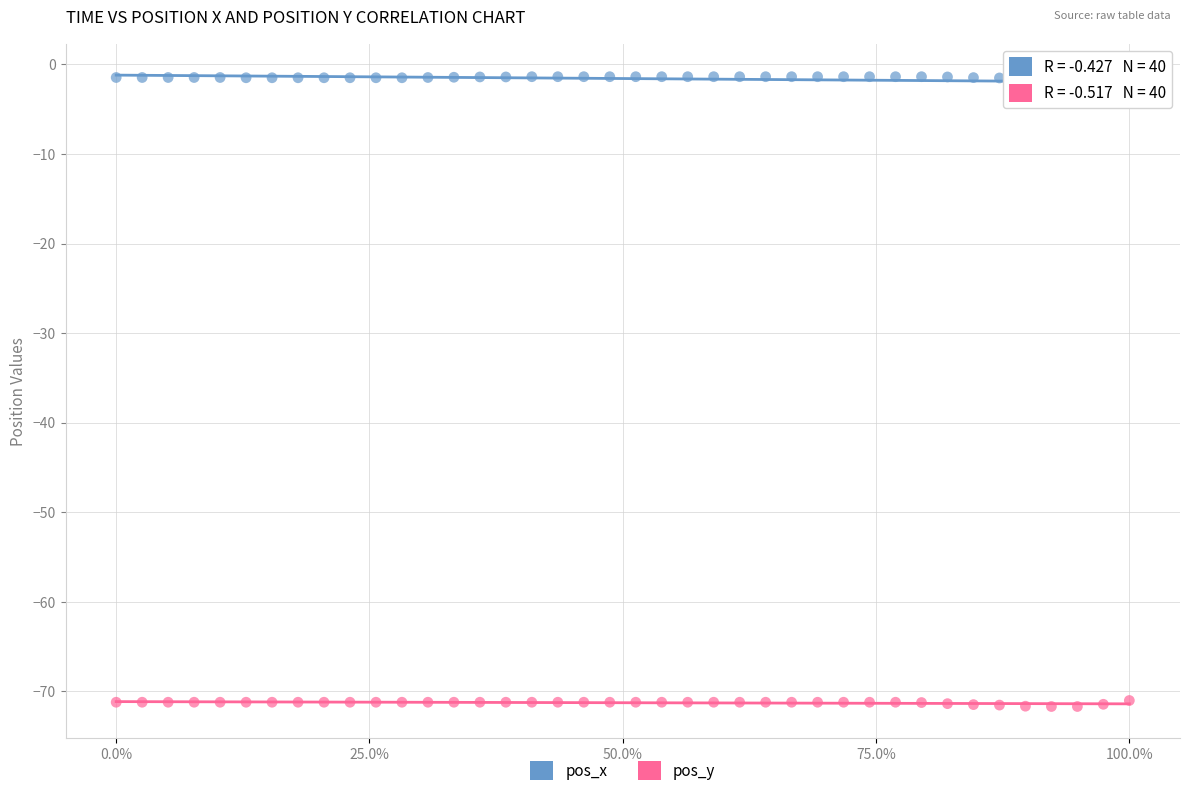

What are all the series names shown in the legend?

pos_x, pos_y